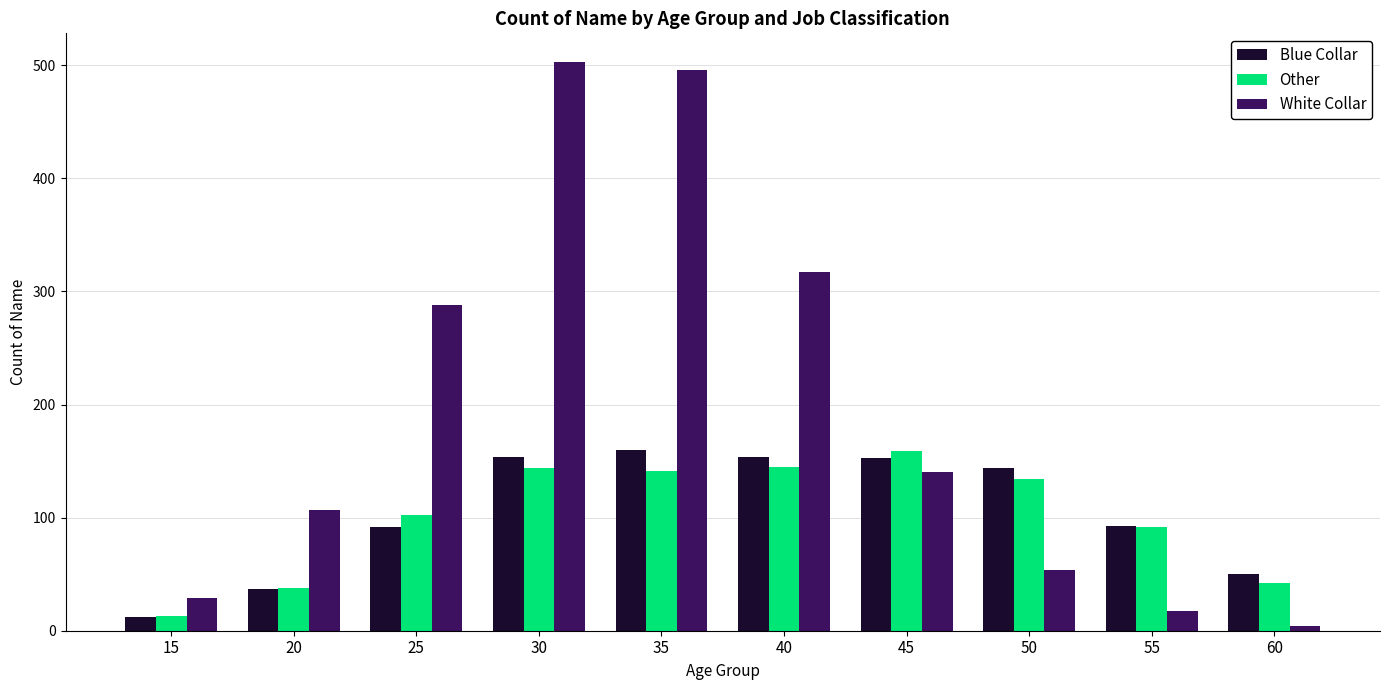

Rank the categories by White Collar value from highest to lowest.

30, 35, 40, 25, 45, 20, 50, 15, 55, 60